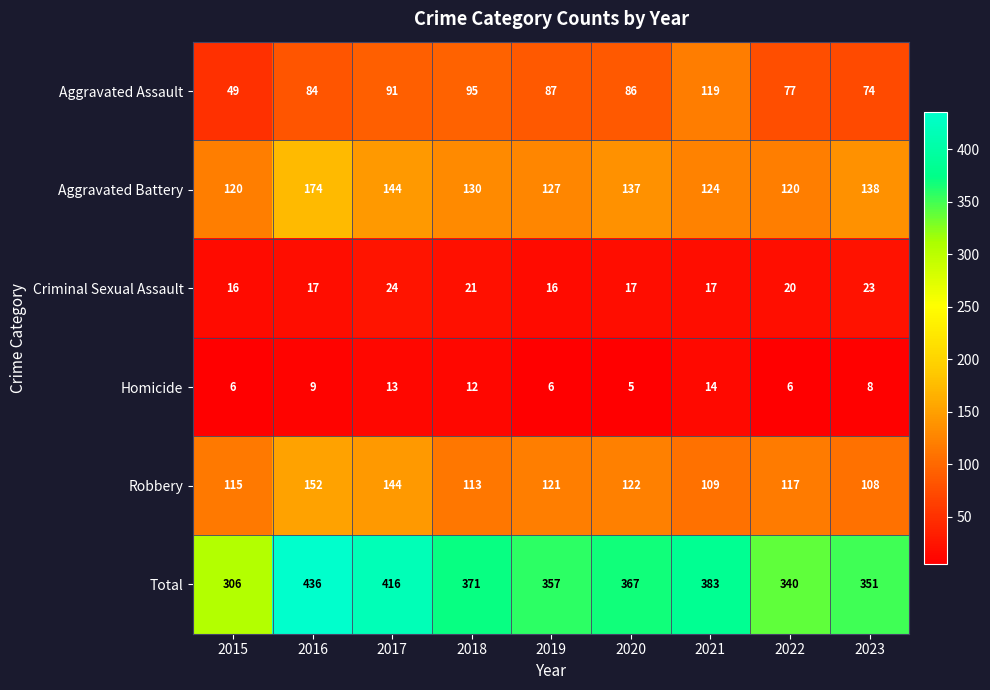

At which category does the chart reach its peak across all series?

2016